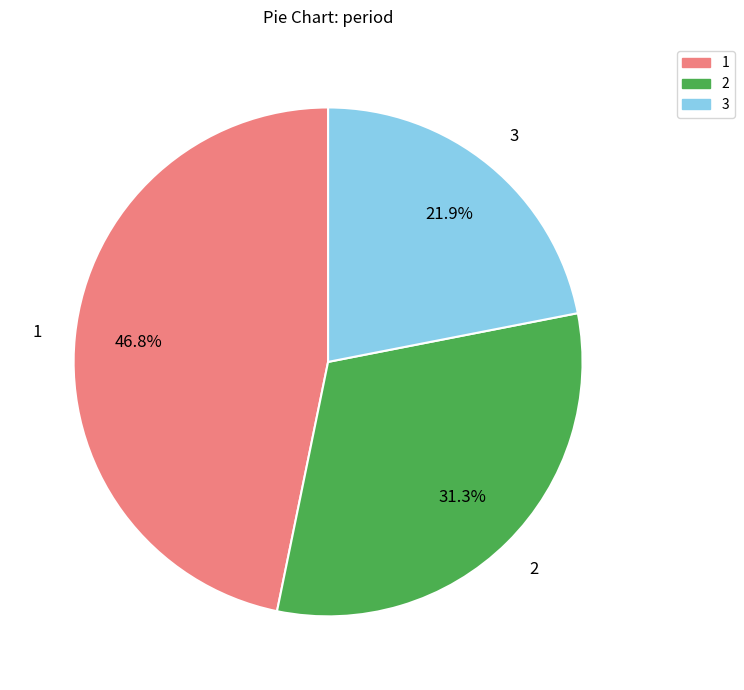

Which category has the smallest portion of the pie?

3